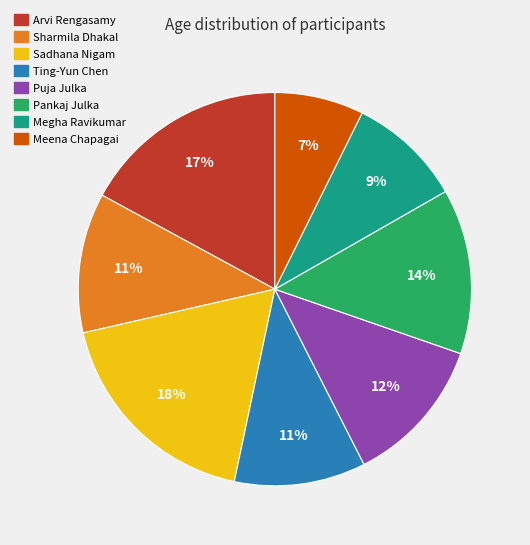

Does Ting-Yun Chen represent more than half of the total?

No